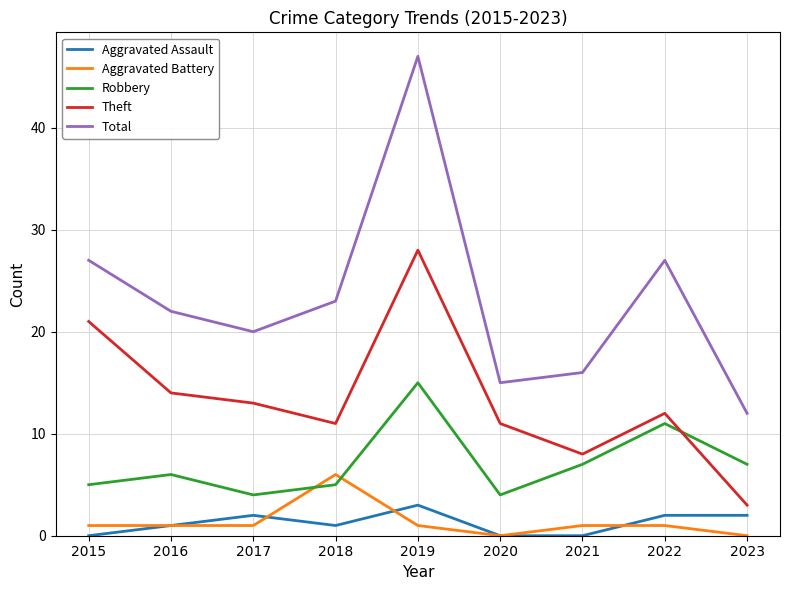

The value of Total at 2017 is 20. True or false?

True